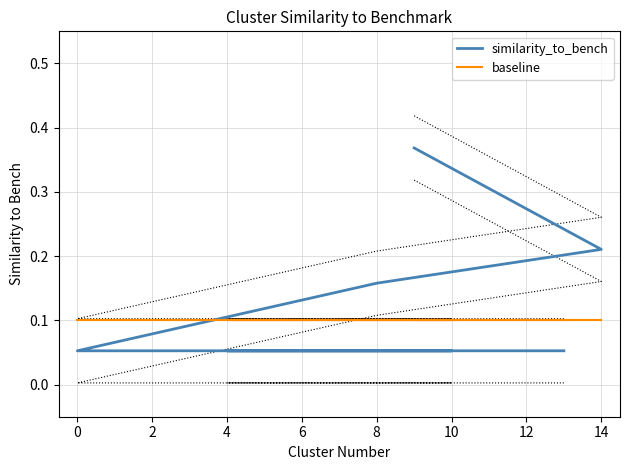

Does the chart display data point markers on the line(s)?

No